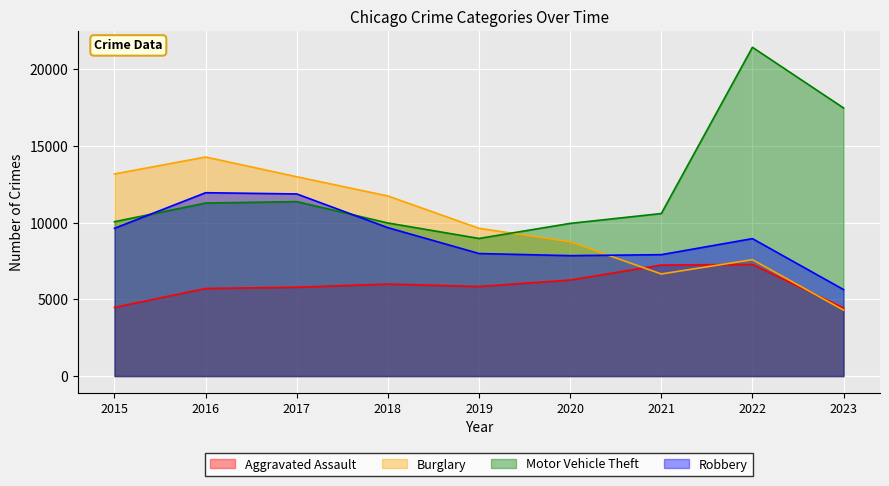

Which category has the lowest value across all series?

2023